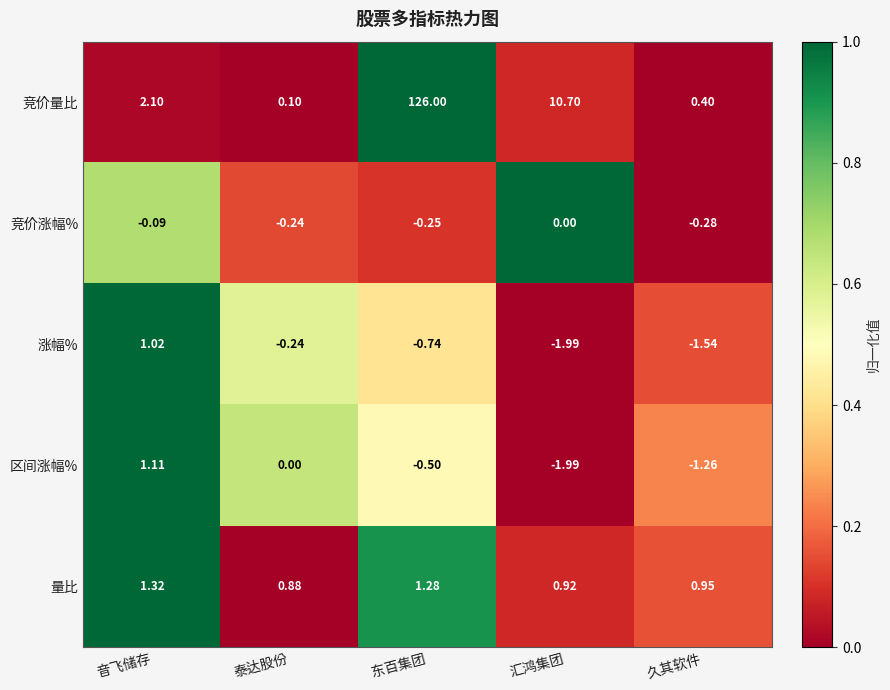

At which label does 区间涨幅% first exceed 0?

音飞储存